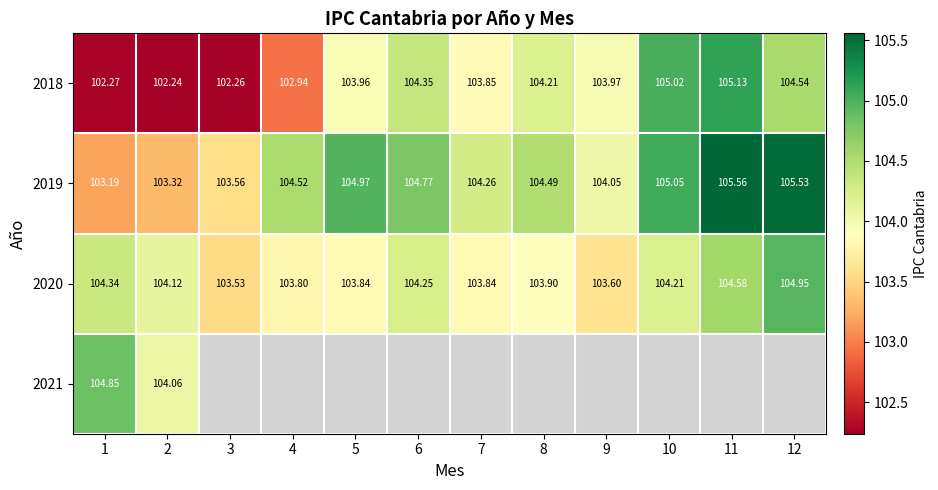

Is the value of 2020 at 5 greater than the value of 2019 at 7?

No